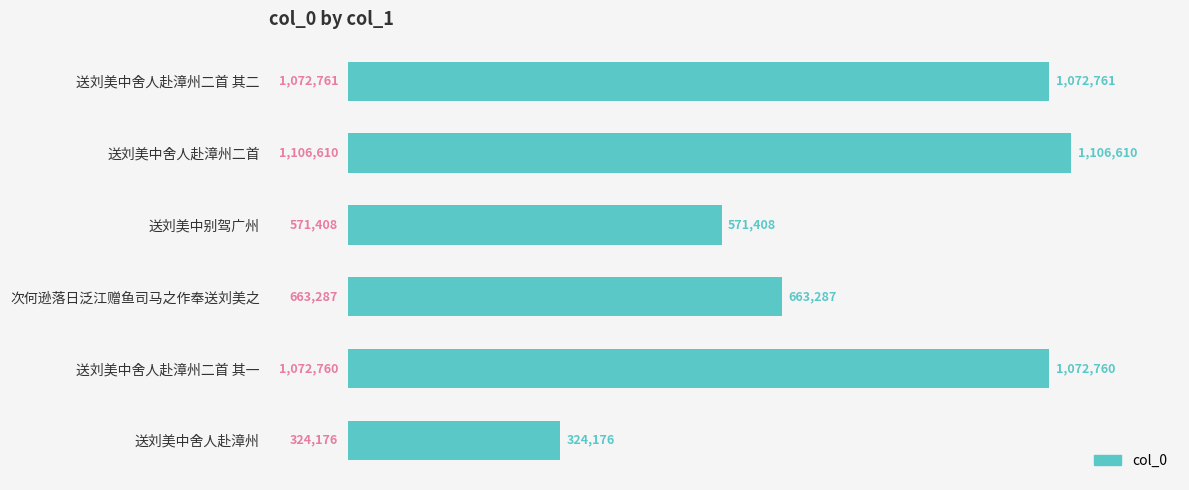

What is the average value?

801834